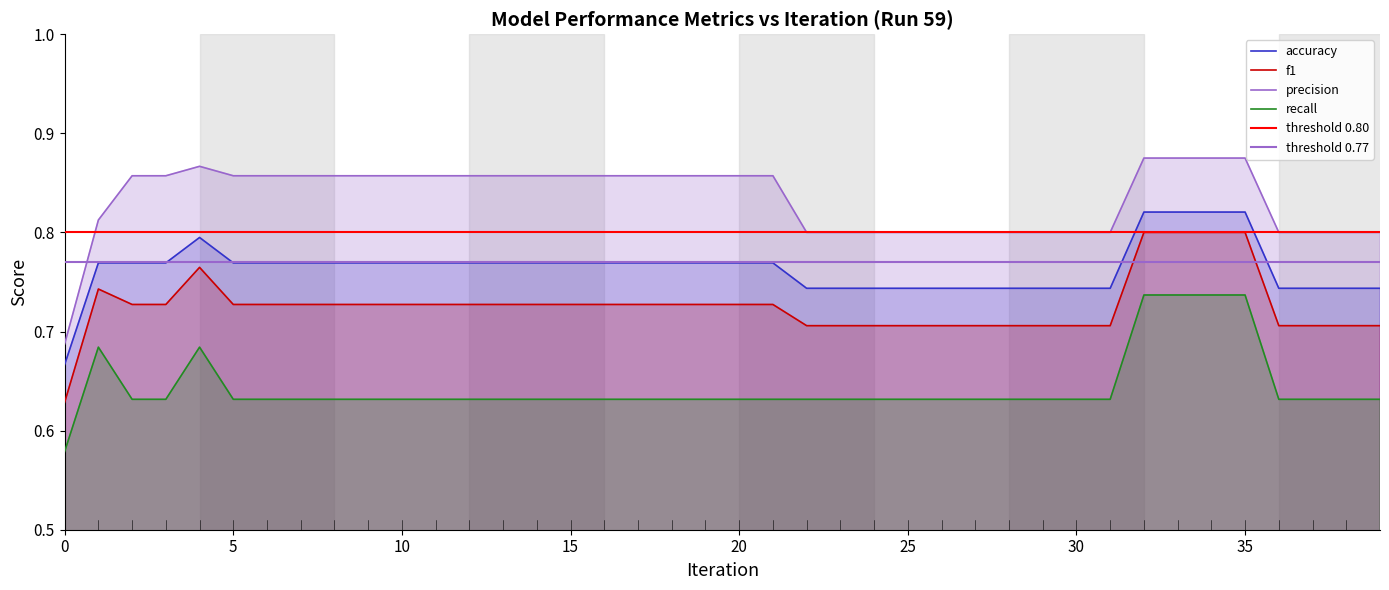

Reading left to right, what are all the values shown in this chart?

accuracy: 0.7	0.8	0.8	0.8	0.8	0.8	0.8	0.8	0.8	0.8	0.8	0.8	0.8	0.8	0.8	0.8	0.8	0.8	0.8	0.8	0.8	0.8	0.7	0.7	0.7	0.7	0.7	0.7	0.7	0.7	0.7	0.7	0.8	0.8	0.8	0.8	0.7	0.7	0.7	0.7
f1: 0.6	0.7	0.7	0.7	0.8	0.7	0.7	0.7	0.7	0.7	0.7	0.7	0.7	0.7	0.7	0.7	0.7	0.7	0.7	0.7	0.7	0.7	0.7	0.7	0.7	0.7	0.7	0.7	0.7	0.7	0.7	0.7	0.8	0.8	0.8	0.8	0.7	0.7	0.7	0.7
precision: 0.7	0.8	0.9	0.9	0.9	0.9	0.9	0.9	0.9	0.9	0.9	0.9	0.9	0.9	0.9	0.9	0.9	0.9	0.9	0.9	0.9	0.9	0.8	0.8	0.8	0.8	0.8	0.8	0.8	0.8	0.8	0.8	0.9	0.9	0.9	0.9	0.8	0.8	0.8	0.8
recall: 0.6	0.7	0.6	0.6	0.7	0.6	0.6	0.6	0.6	0.6	0.6	0.6	0.6	0.6	0.6	0.6	0.6	0.6	0.6	0.6	0.6	0.6	0.6	0.6	0.6	0.6	0.6	0.6	0.6	0.6	0.6	0.6	0.7	0.7	0.7	0.7	0.6	0.6	0.6	0.6